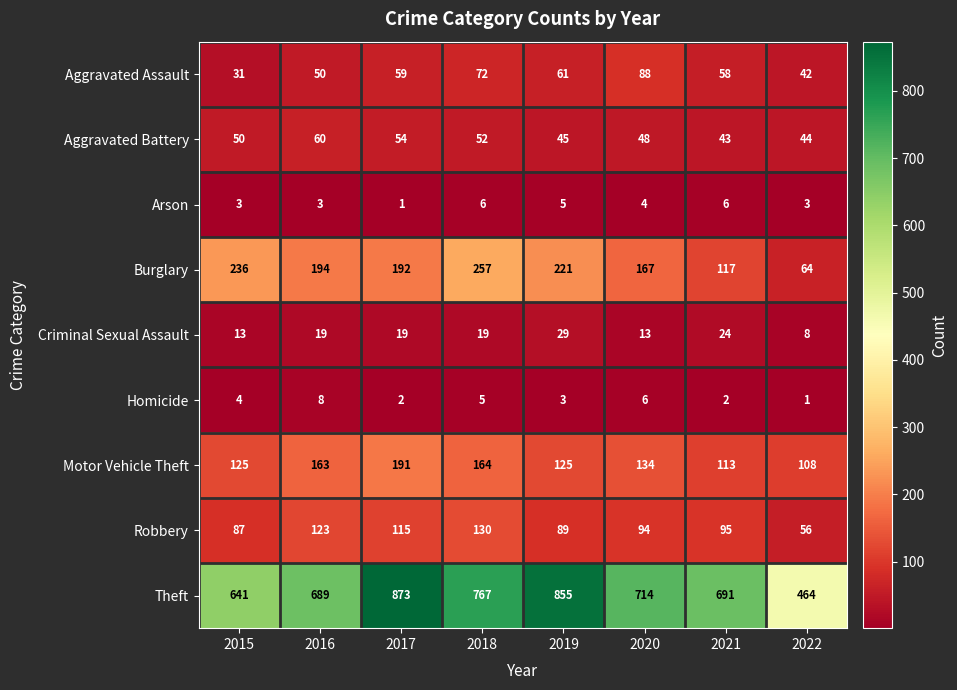

What is the difference between the maximum and minimum values in the Theft series?

409